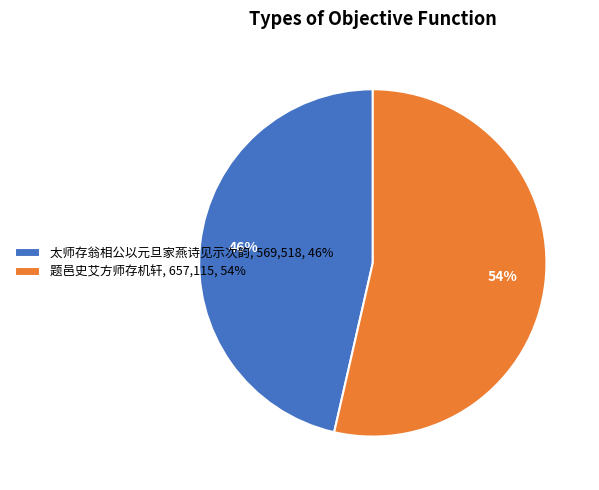

To the nearest percent, what portion does 题邑史艾方师存机轩 represent?

54%